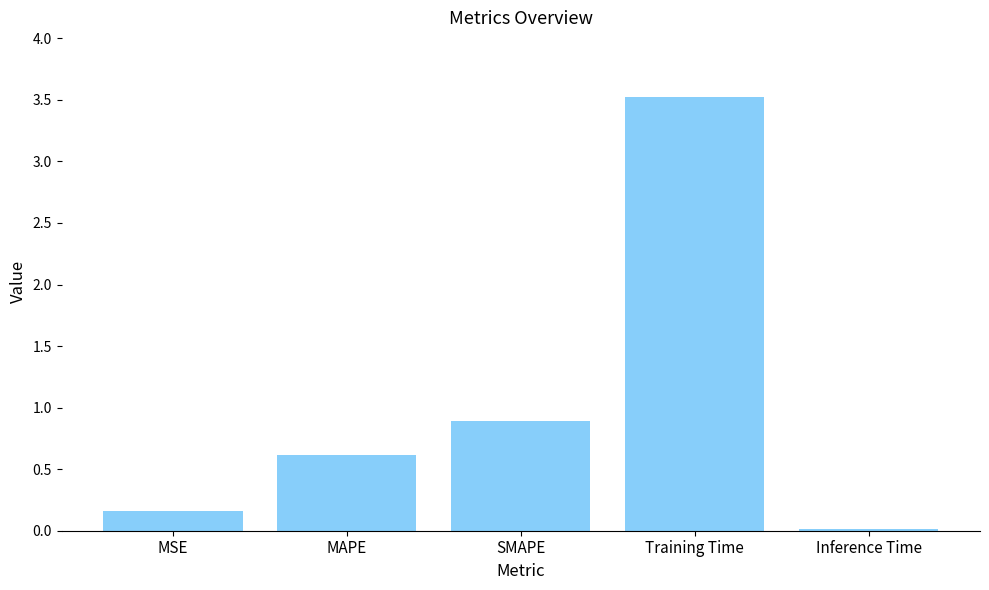

What is the sum of all values?

5.2